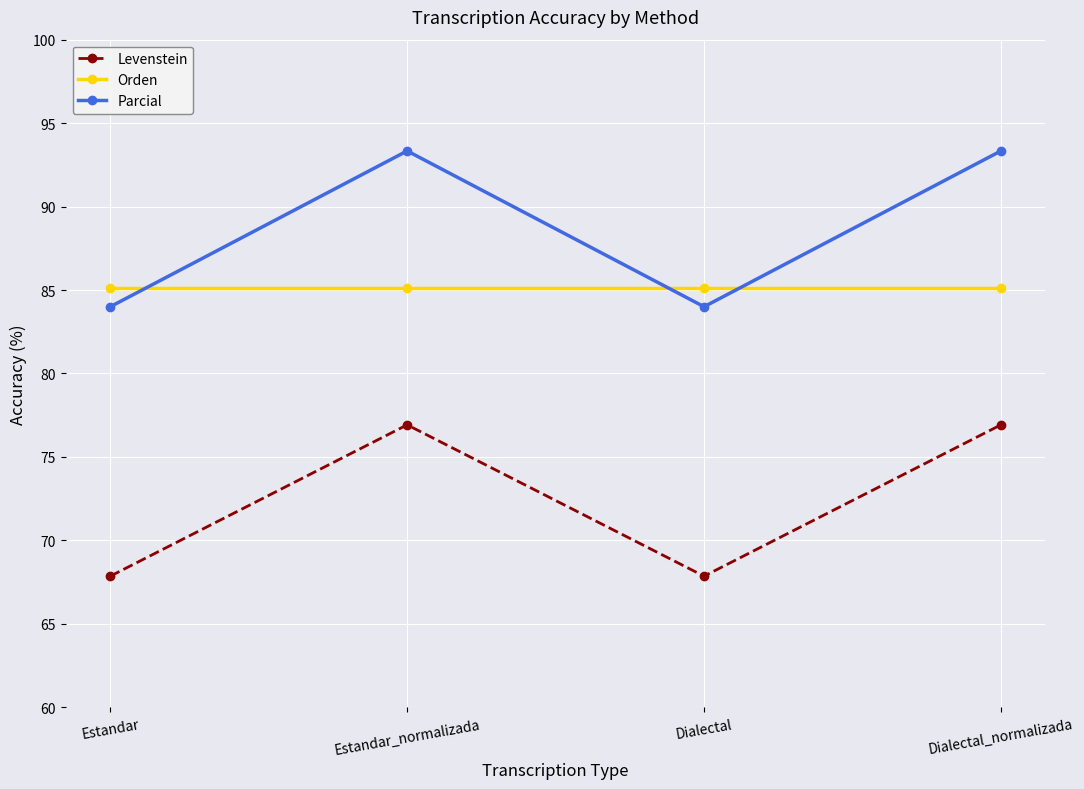

What is the label of the 4th point from the right?

Estandar